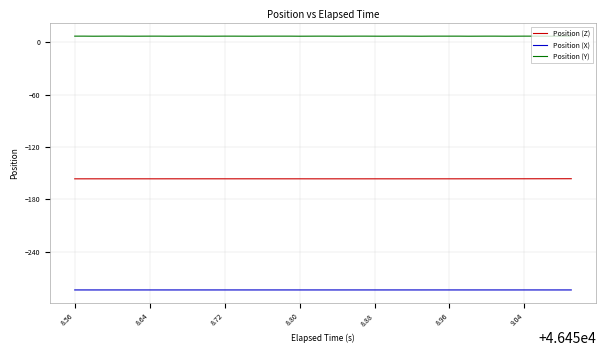

Rank the series by their maximum value, from lowest to highest.

Position (X), Position (Z), Position (Y)